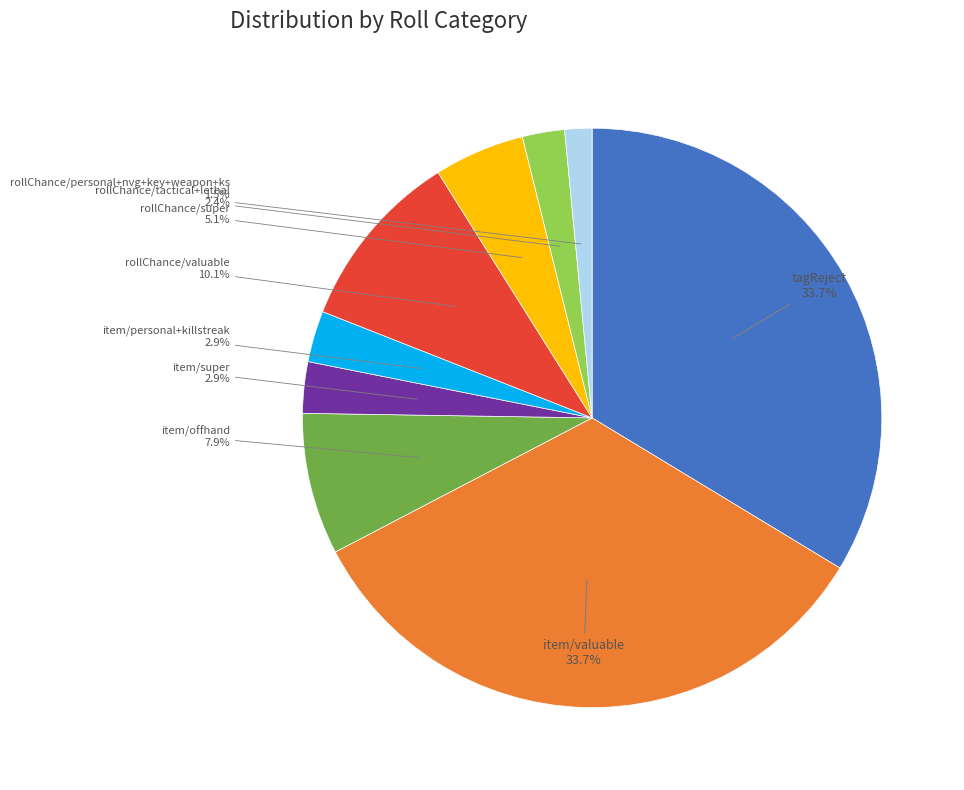

Is there a majority slice in this chart?

No